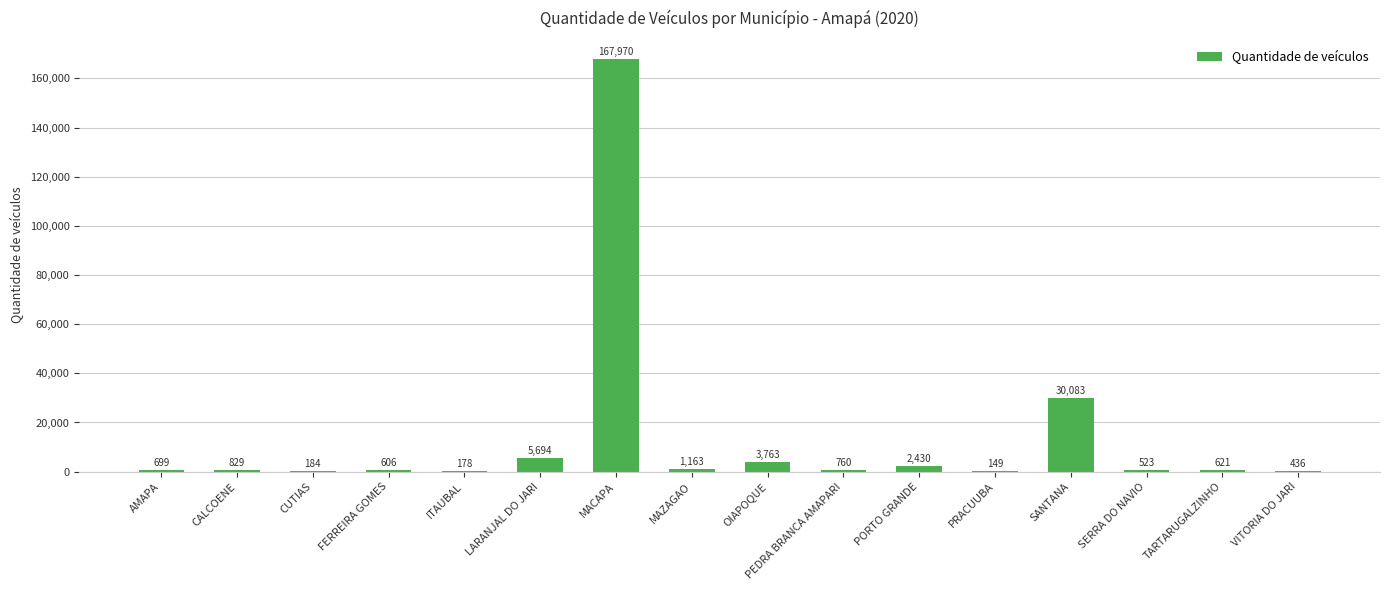

True or false: the data shows 523 at SERRA DO NAVIO.

True